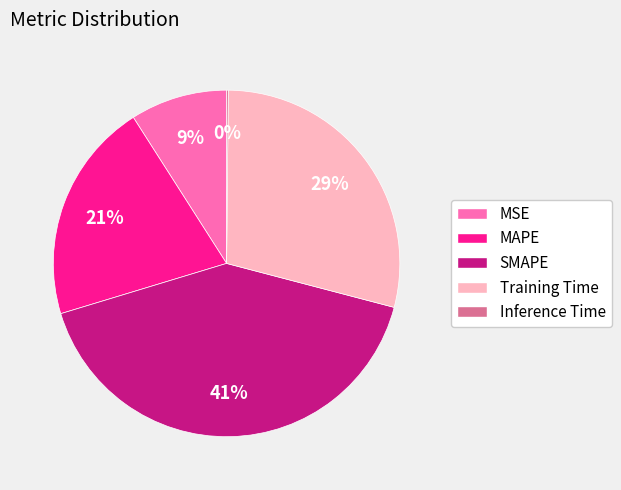

Is there a majority slice in this chart?

No